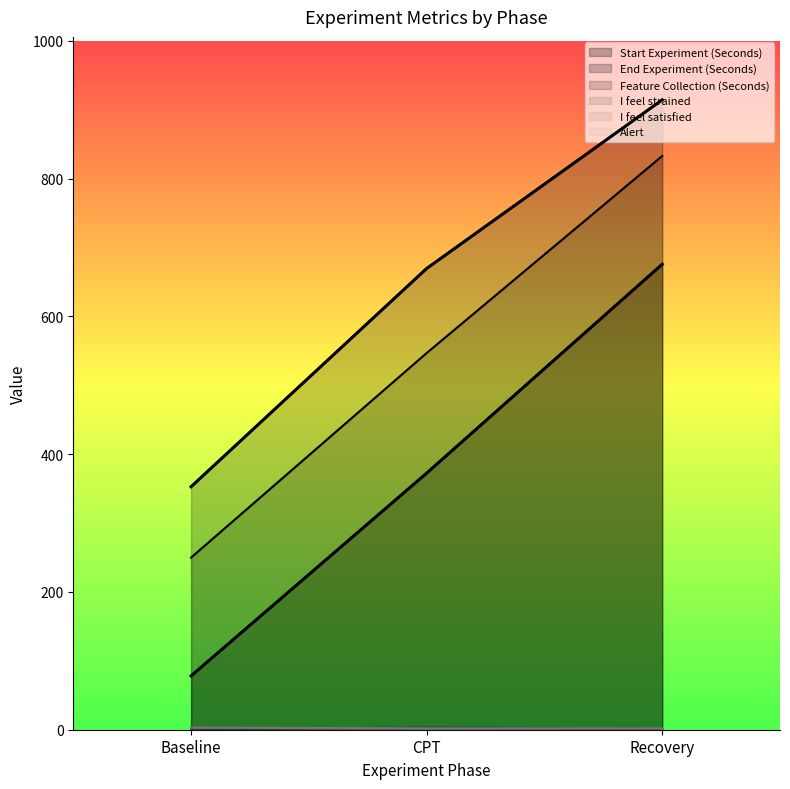

What is the approximate value of Feature Collection (Seconds) at Baseline?

249.8